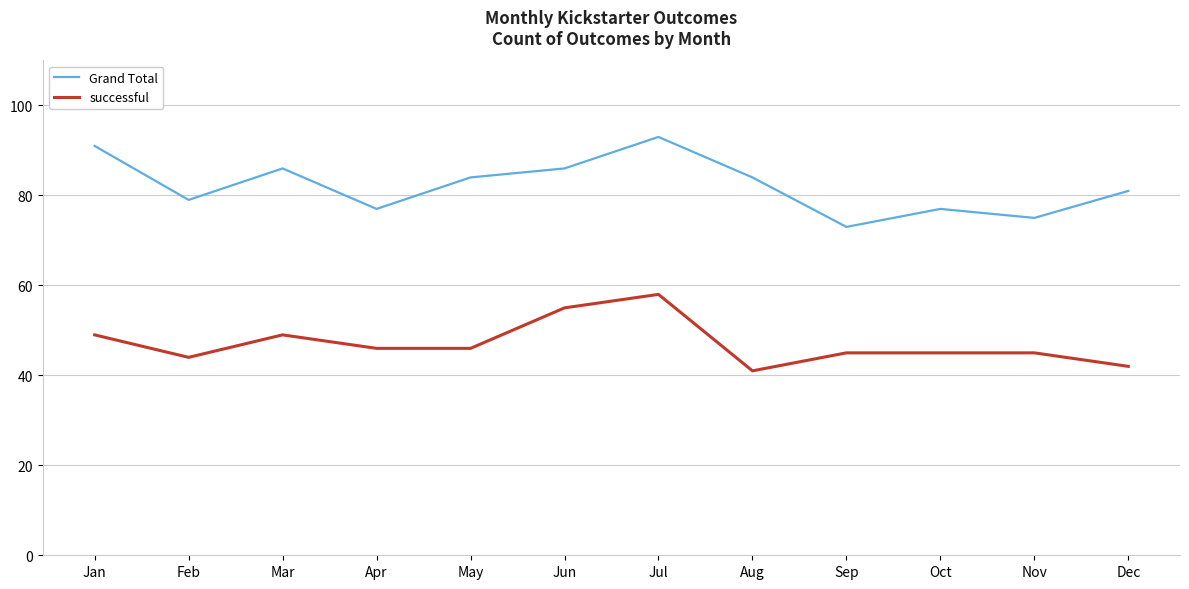

Is it true that successful equals 45 at Sep?

True